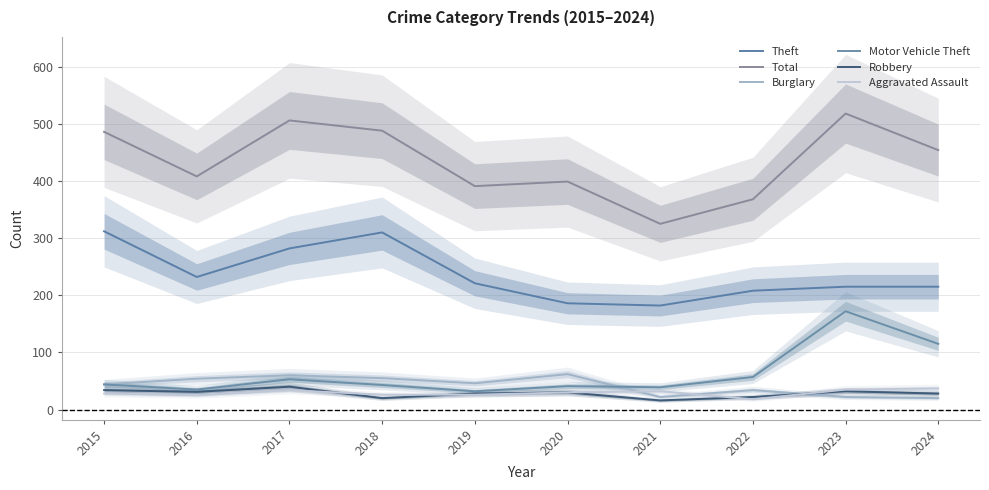

What is the difference between the maximum and minimum values in the Motor Vehicle Theft series?

140